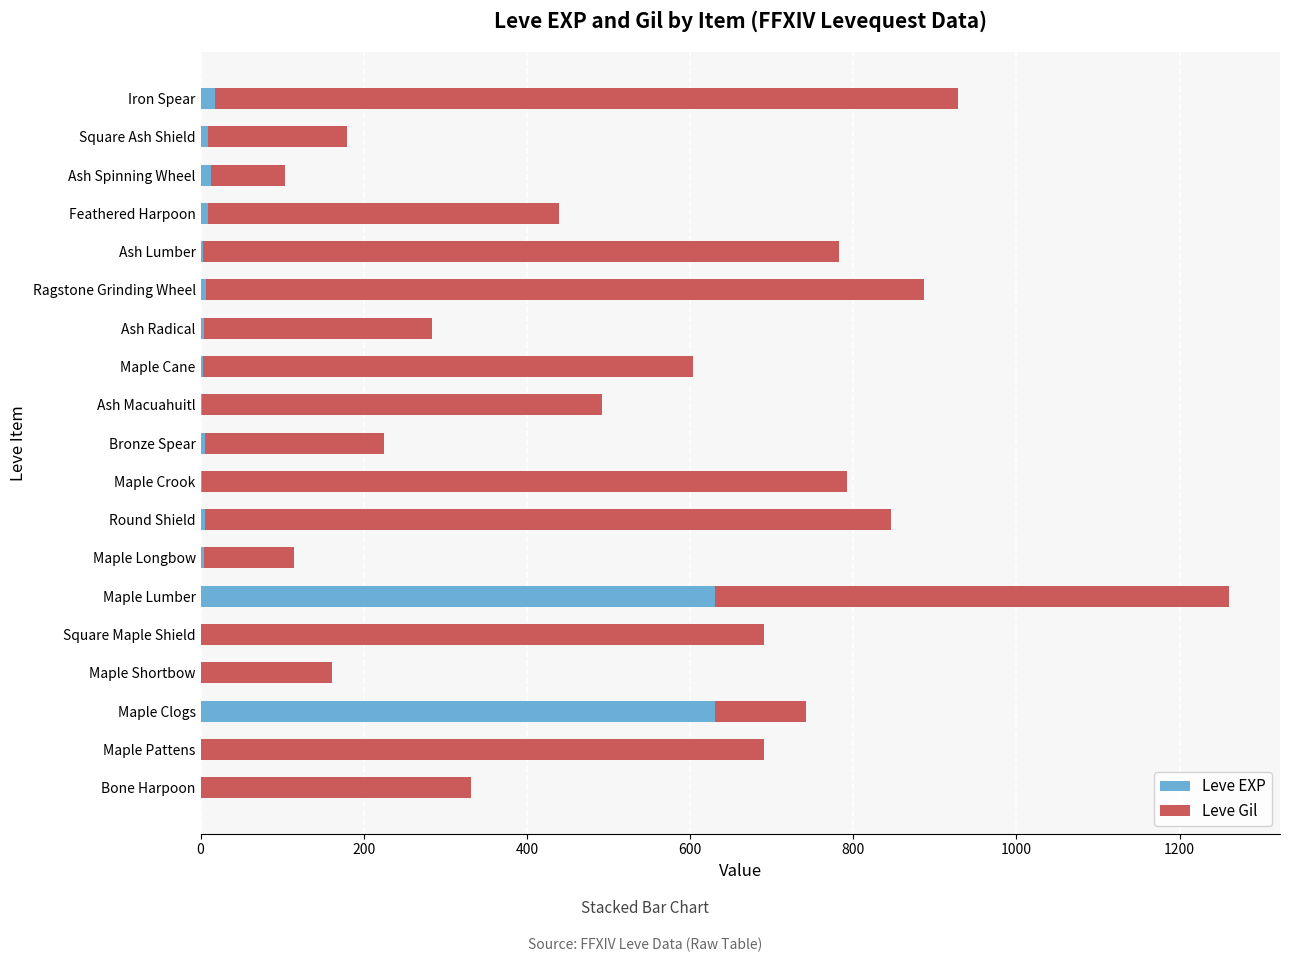

The value of Leve EXP at Maple Clogs is 630. True or false?

True